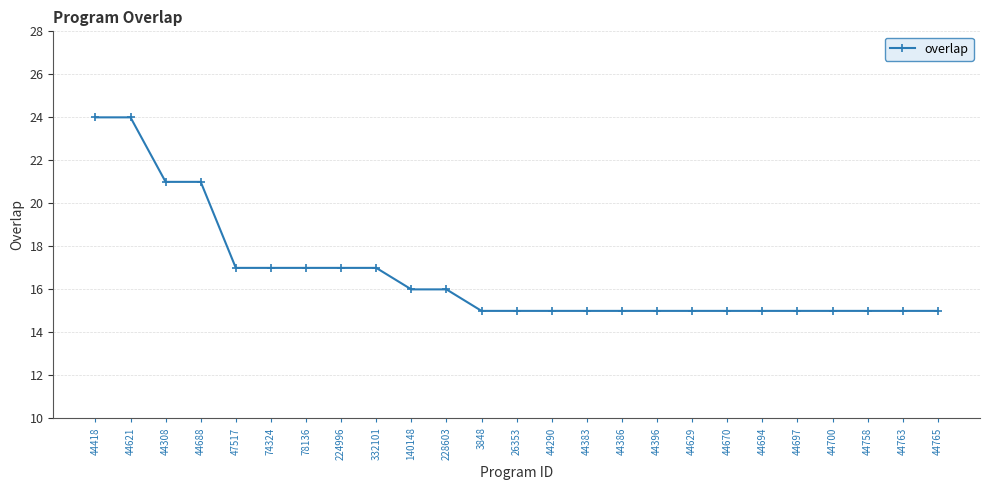

Between 44629 and 47517, which is larger?

47517